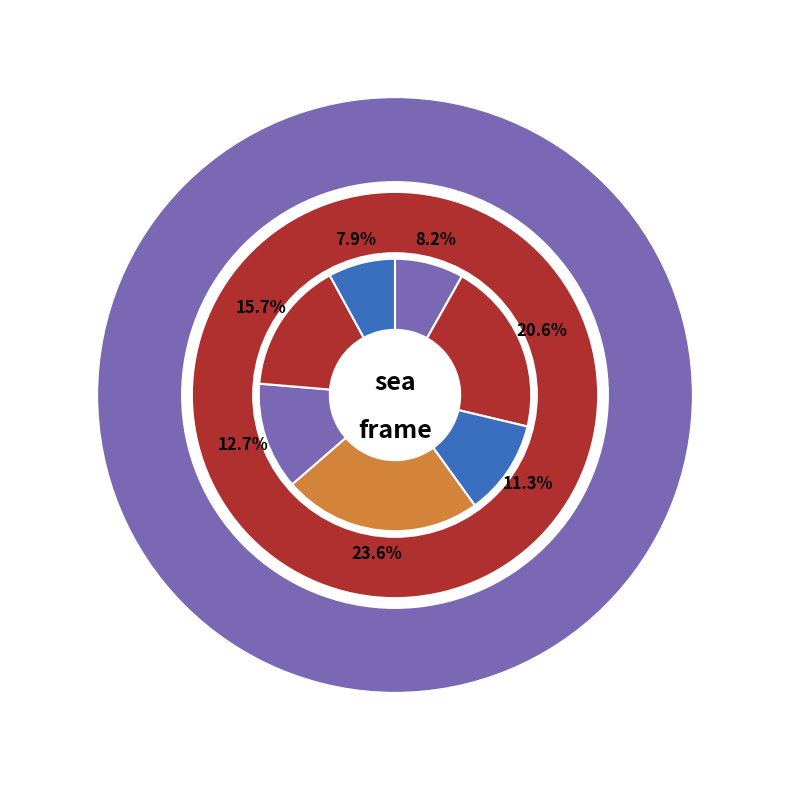

To the nearest percent, what percentage of the pie is frames?

16%